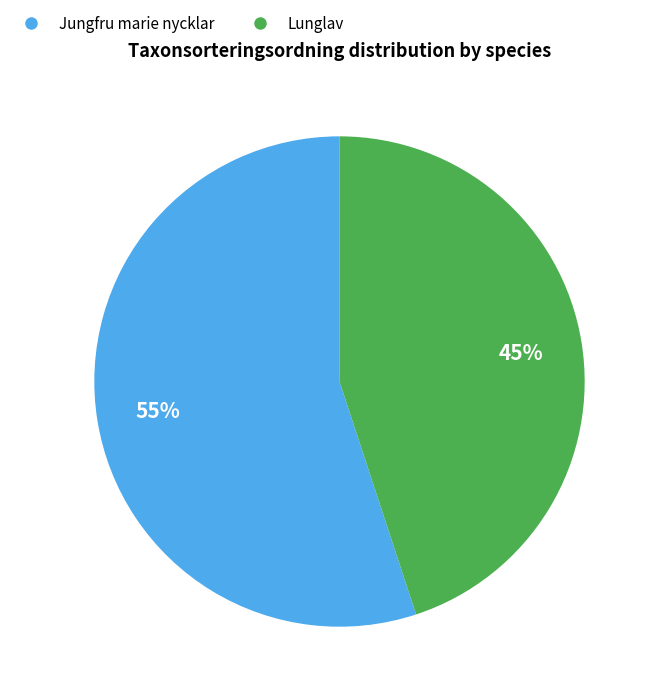

How many slices are in this pie chart?

2